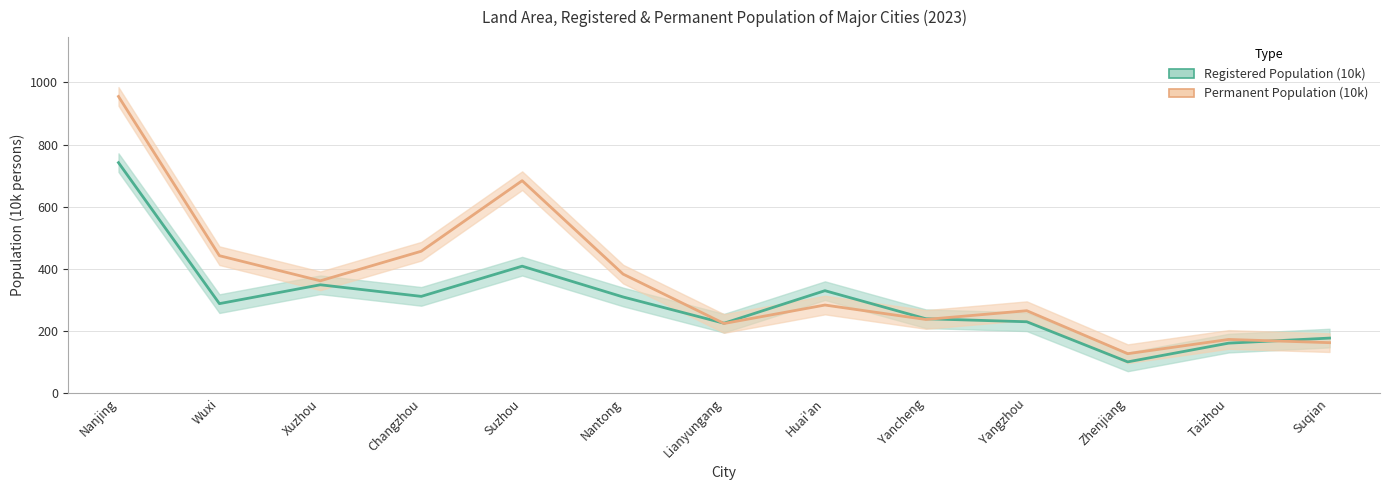

What is the difference between the maximum and minimum values in the Registered Population (10k) series?

640.8